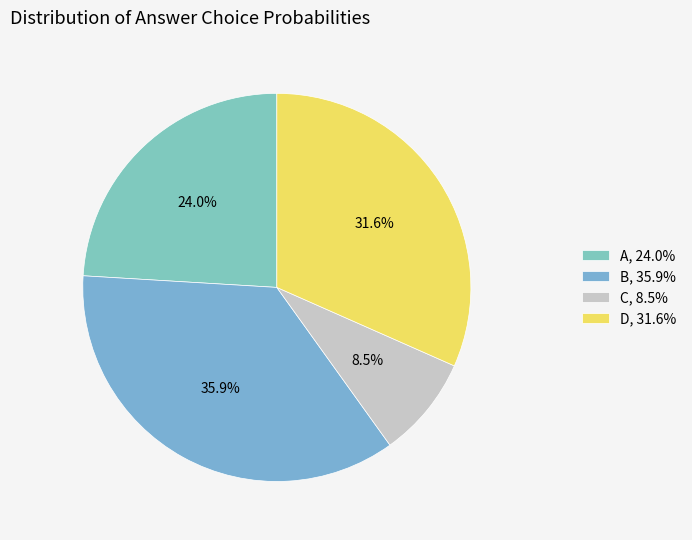

What is the change in value from B to C?

-0.3